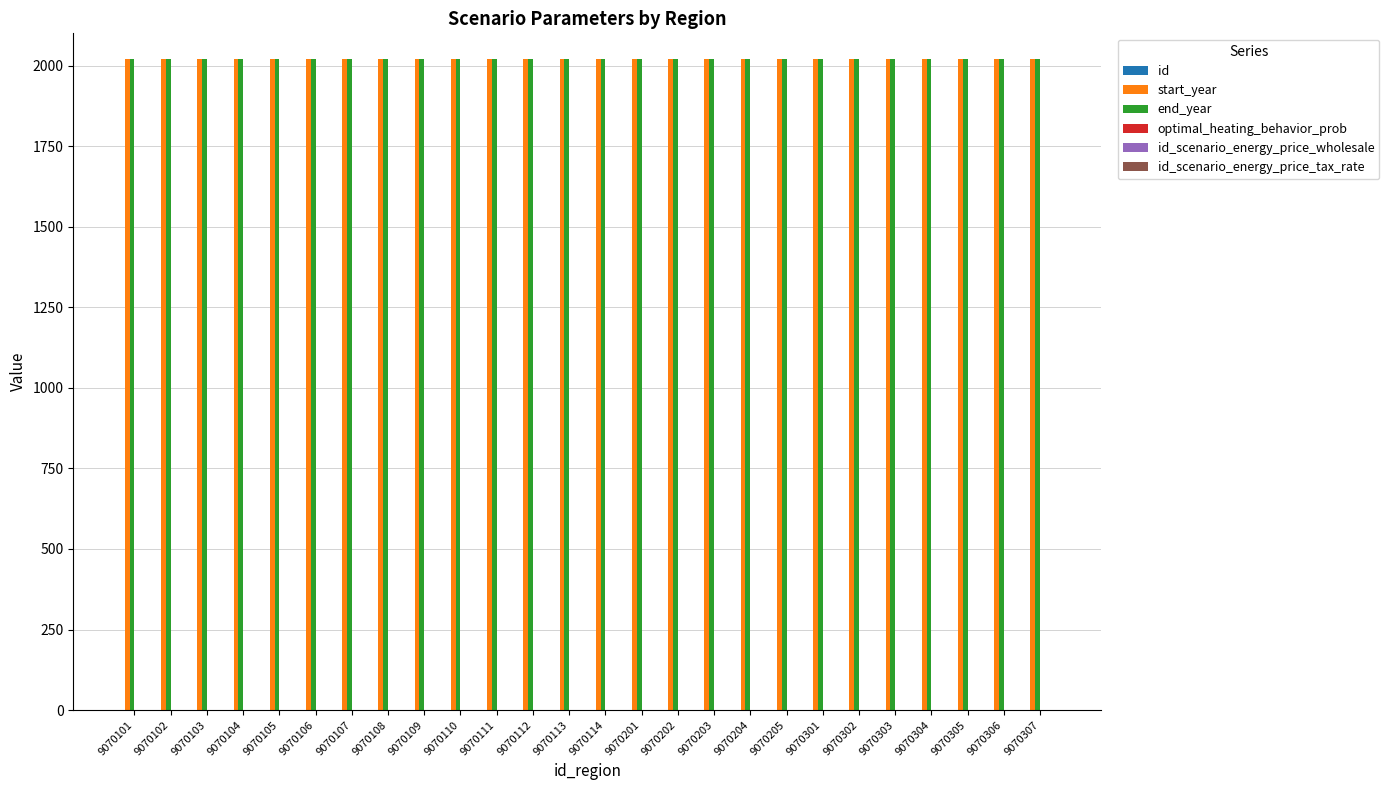

Is it true that start_year equals 529 at 9070205?

False